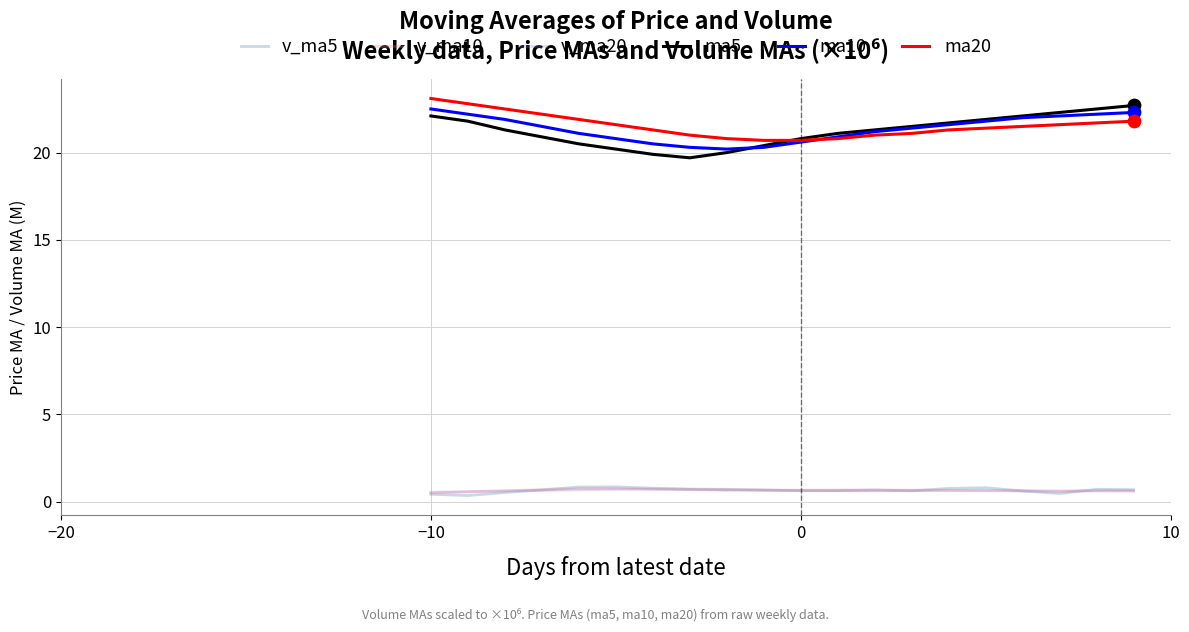

At how many categories does at least one series exceed 7?

20